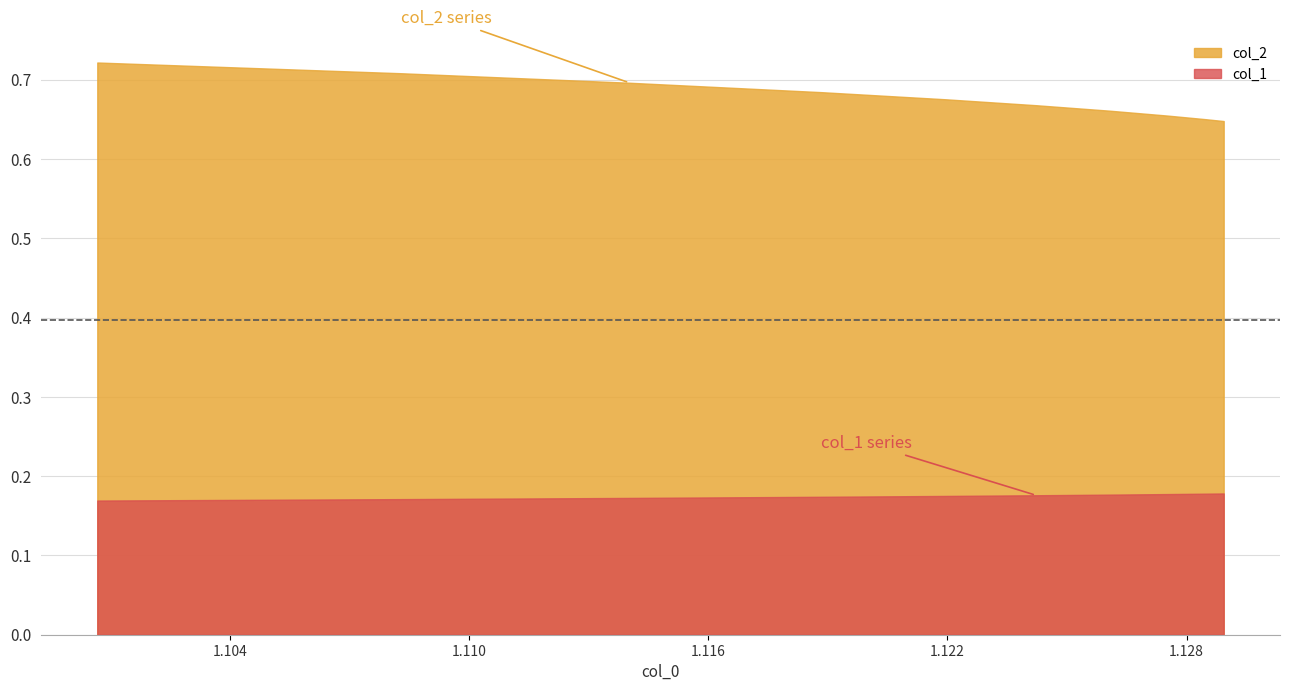

What is the sum of the col_2 values at 8 and 4?

1.3